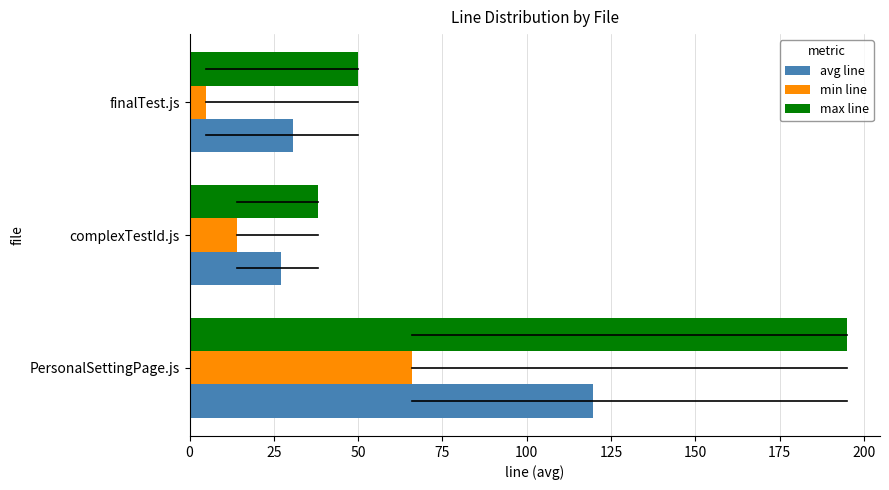

Which category has the highest value in the min line series?

PersonalSettingPage.js